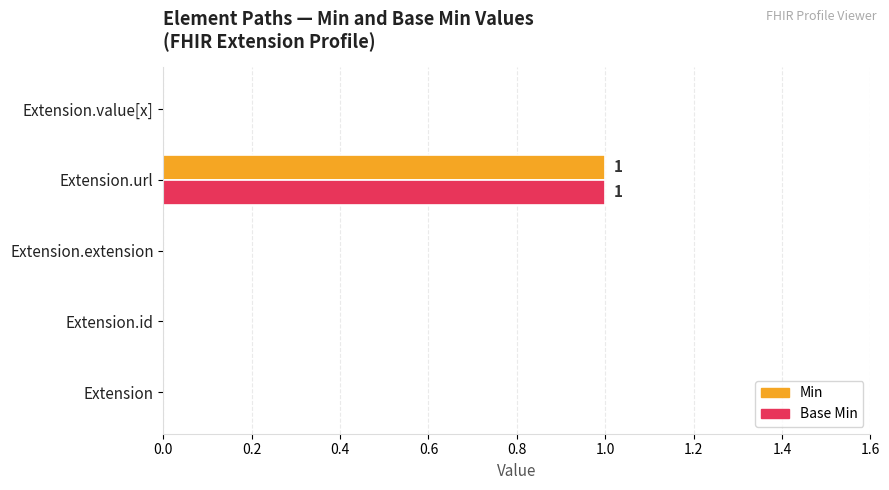

How many values in Min are above zero?

1